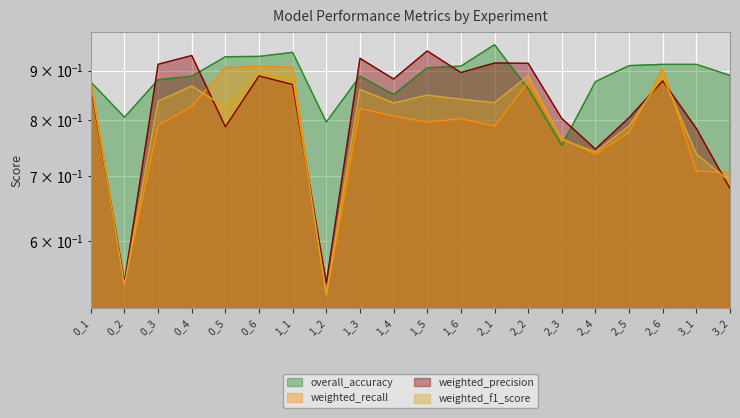

What is the smallest value displayed?

0.5